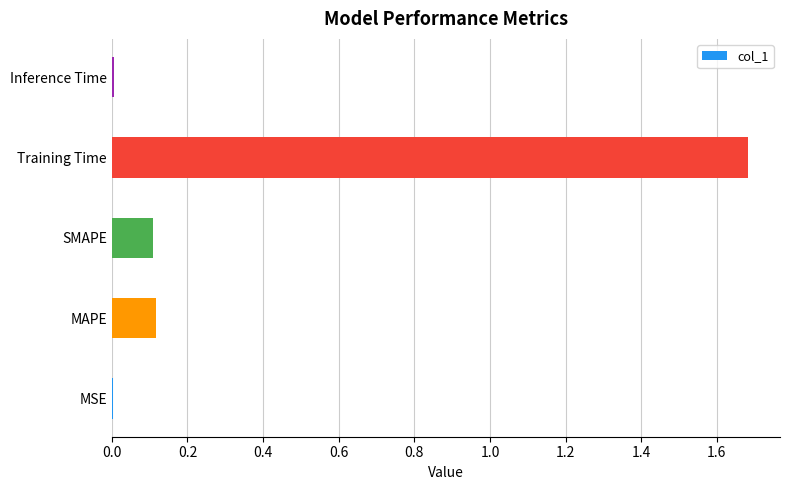

What is the average value?

0.4